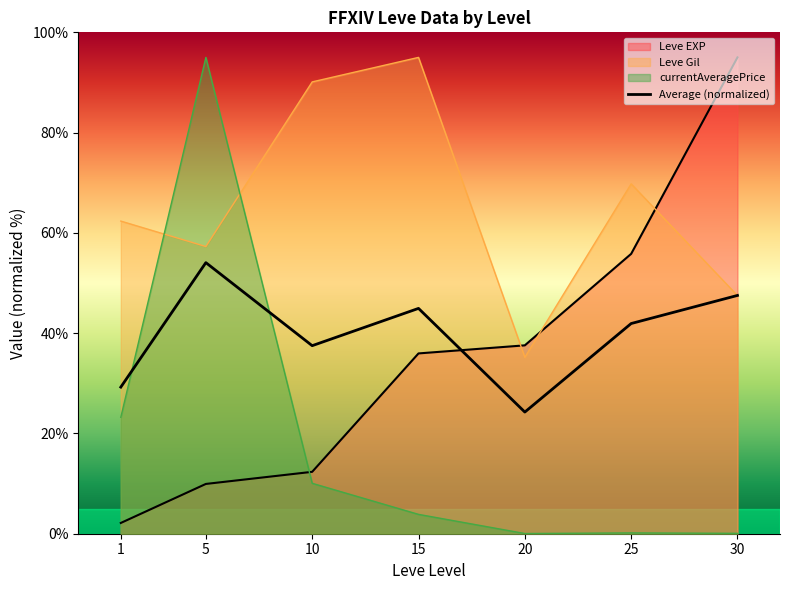

Count the number of data series in this chart.

4